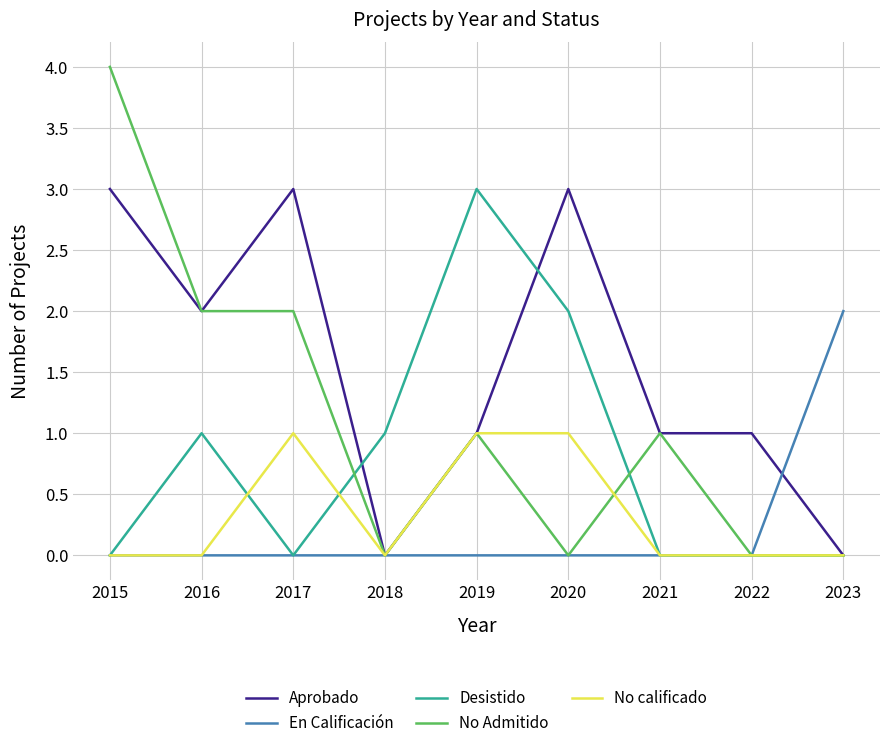

What is the difference between the second highest and minimum values in the No calificado series?

1